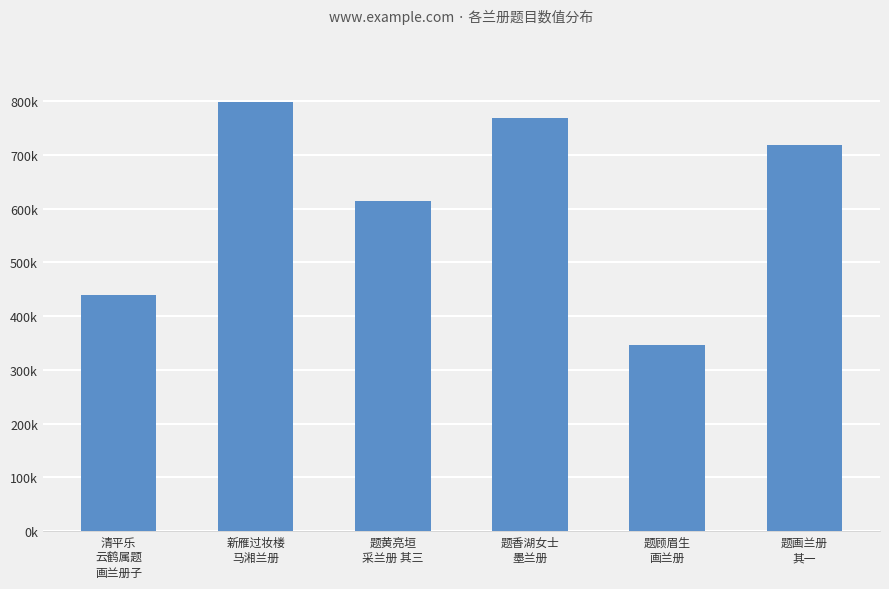

True or false: the data shows 1305733 at 新雁过妆楼
马湘兰册.

False